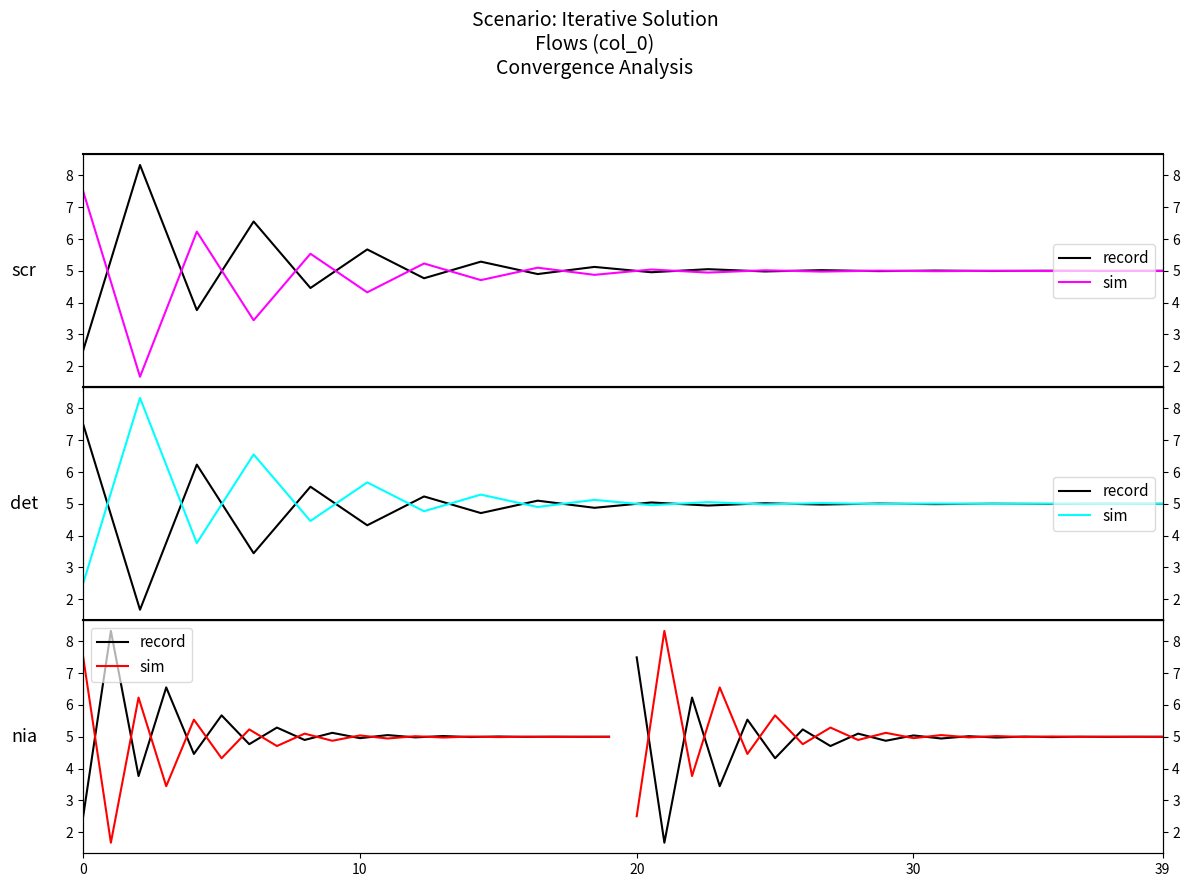

What is the greatest value displayed?

8.3